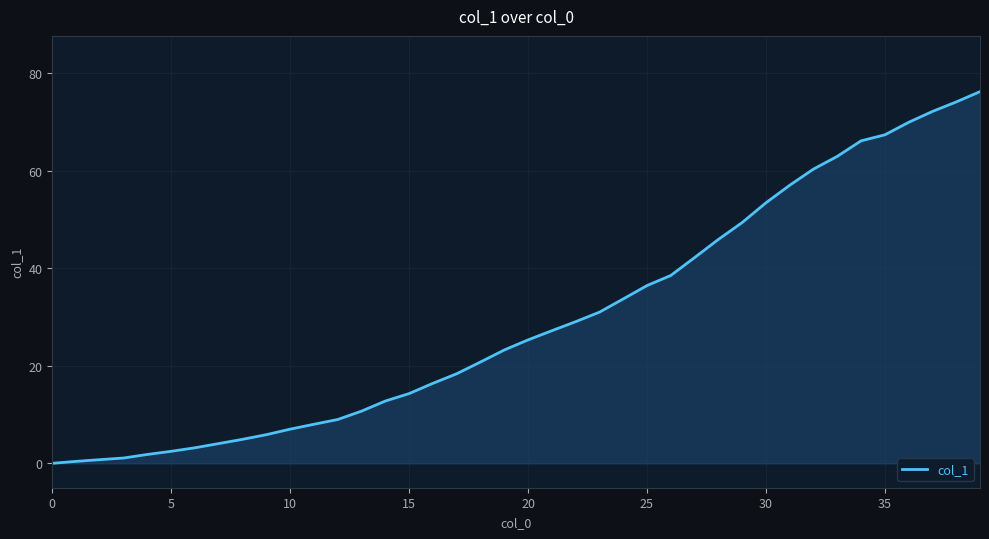

What is the difference between the maximum and minimum values?

76.2